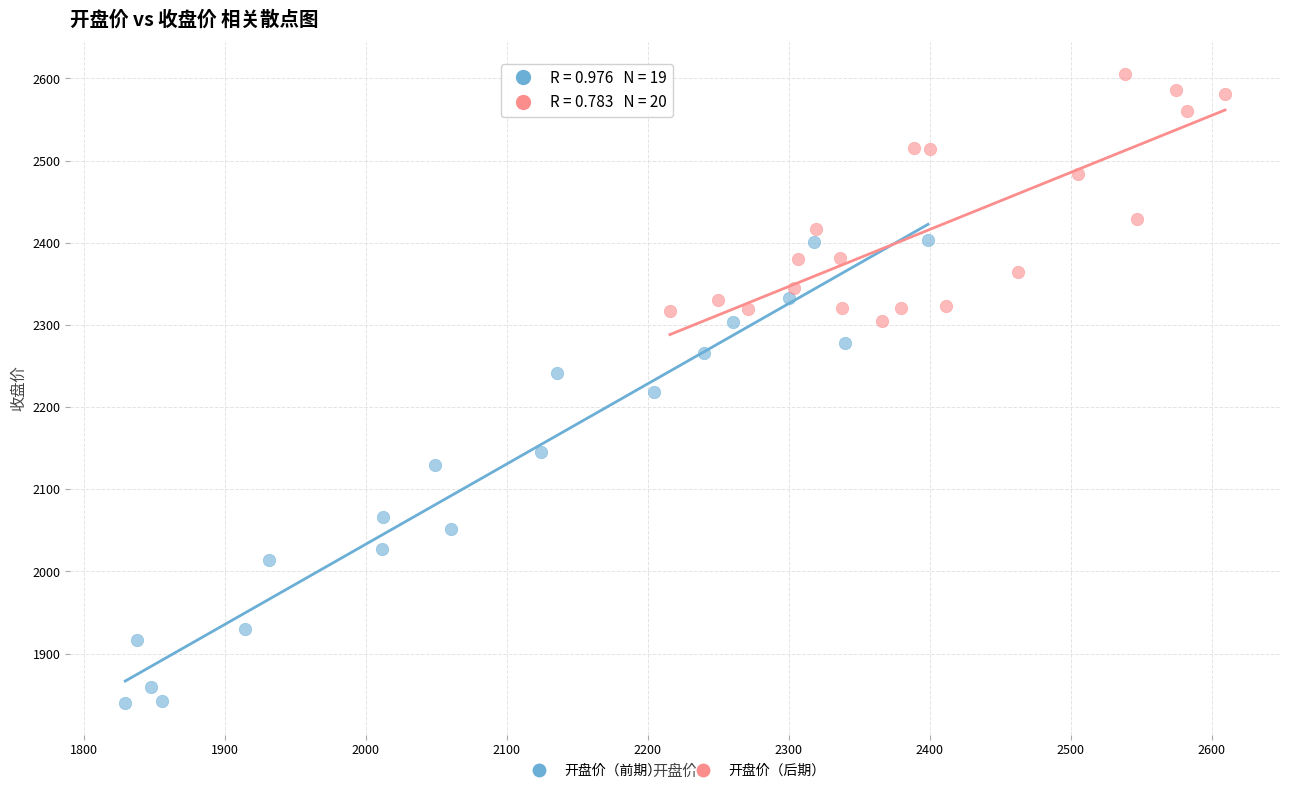

Which series contains the lowest Y value?

开盘价（前期）